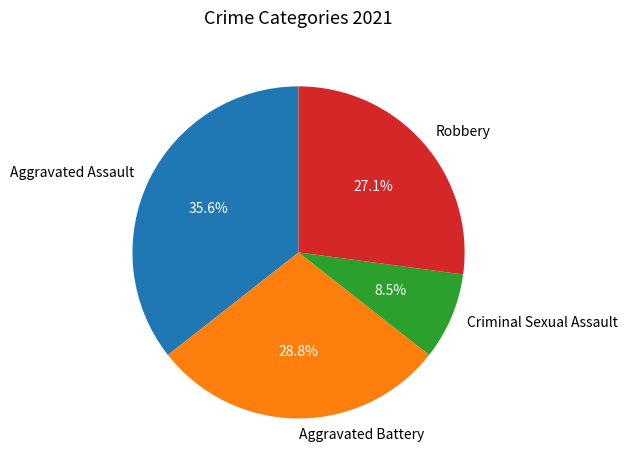

How many slices are in this pie chart?

4